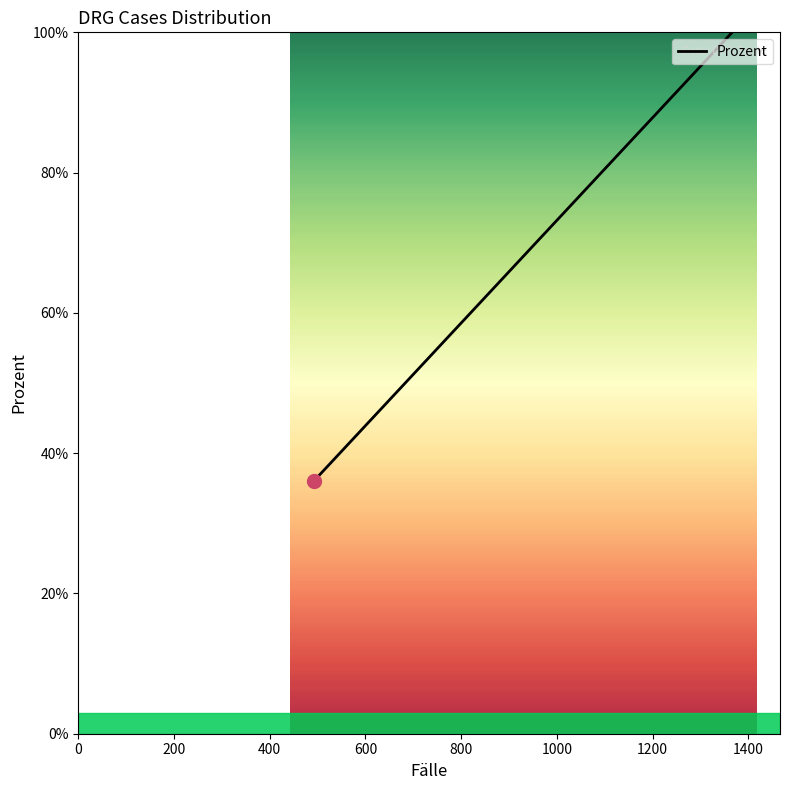

What is the smallest value displayed?

36.0